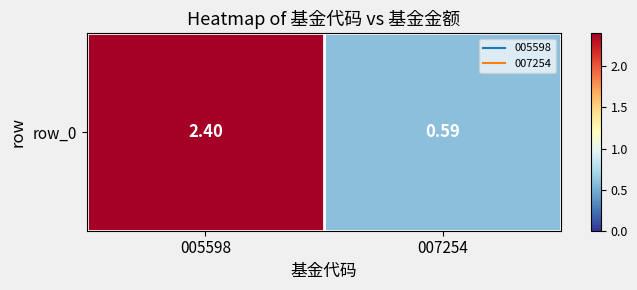

How many values are between 0 and 2?

1